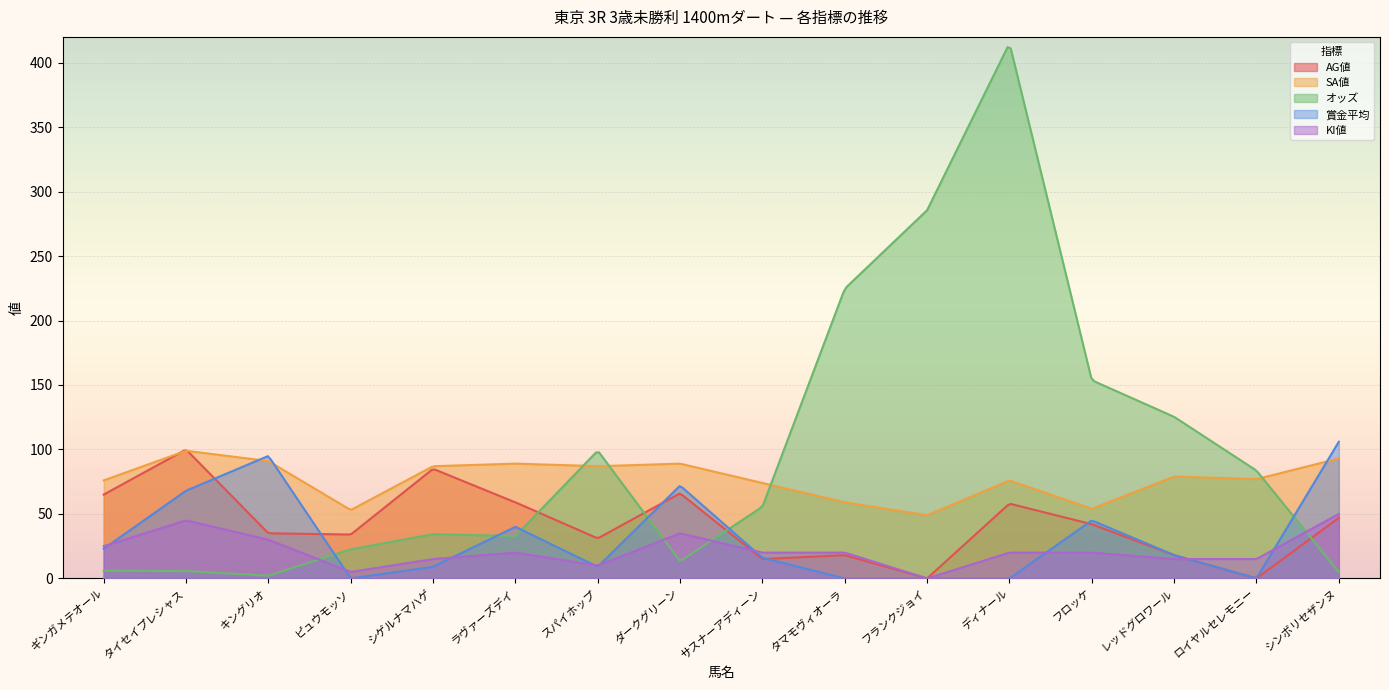

At which category does the chart reach its peak across all series?

ディナール